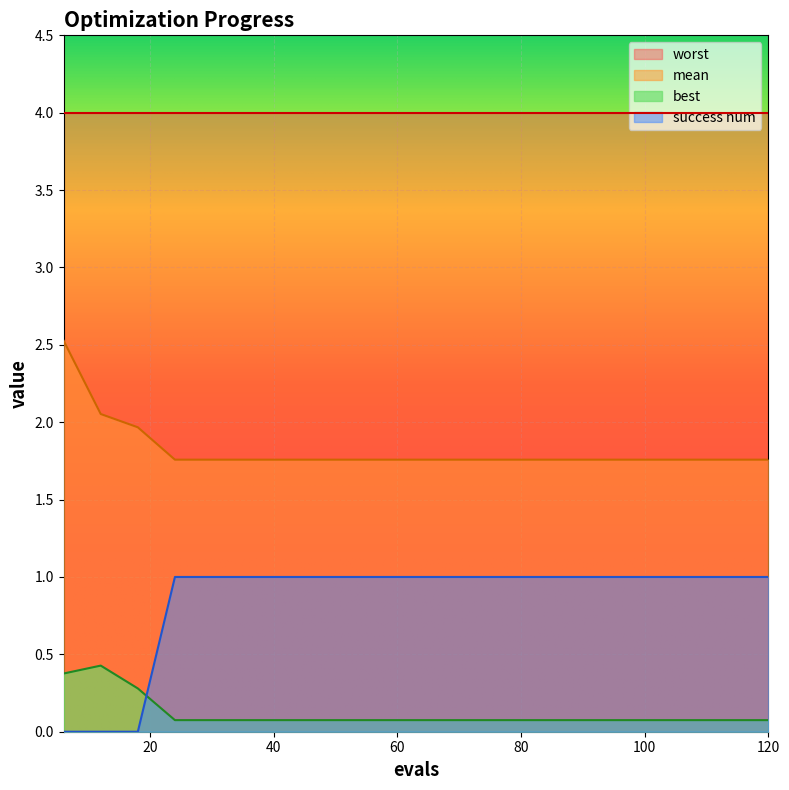

What is the maximum value shown in the chart?

4.0